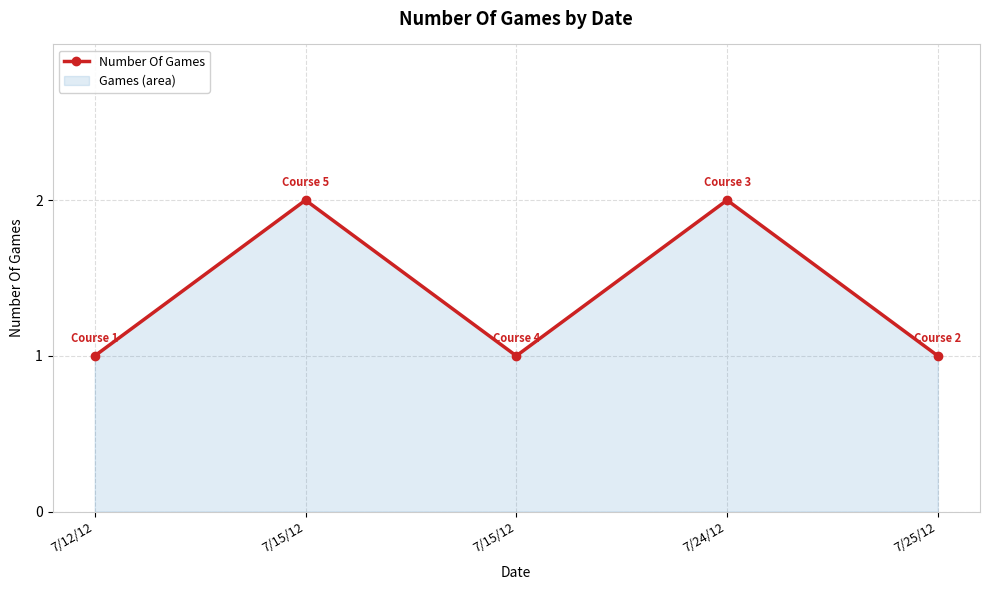

List the labels in order of value, largest first.

7/15/12, 7/24/12, 7/12/12, 7/15/12, 7/25/12